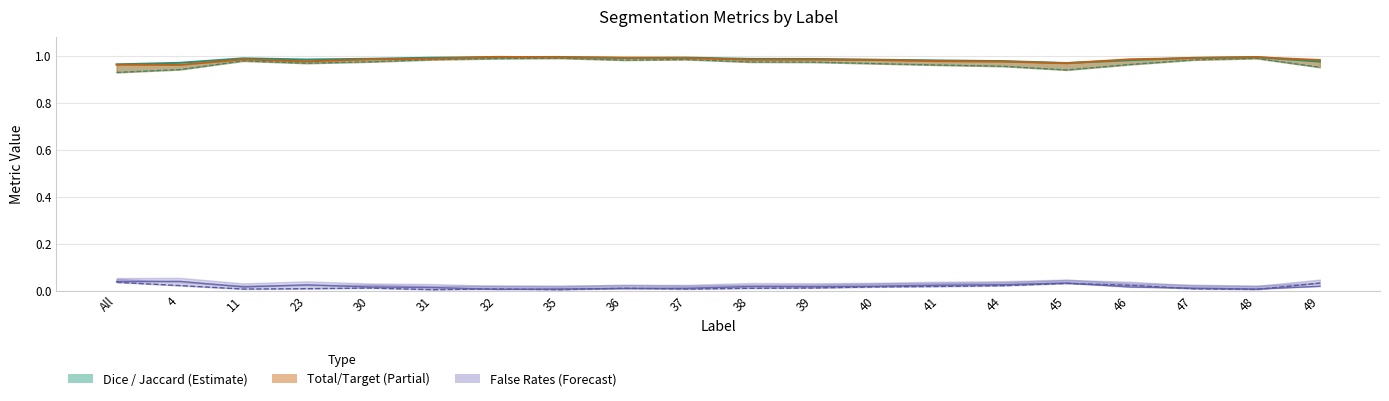

Which series has the largest range (max minus min)?

Jaccard